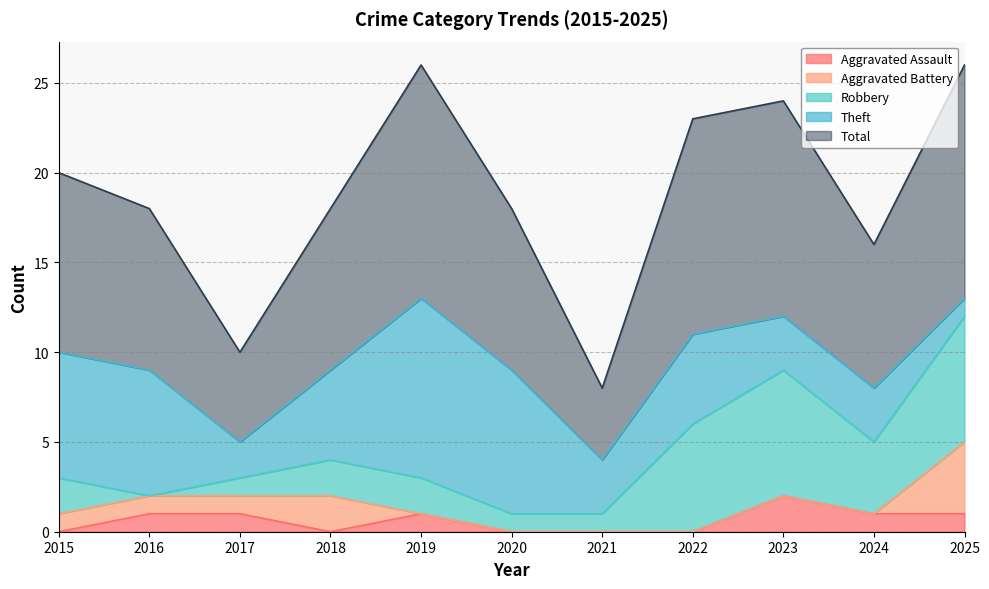

What is the difference between the Aggravated Battery values at 2024 and 2018?

2